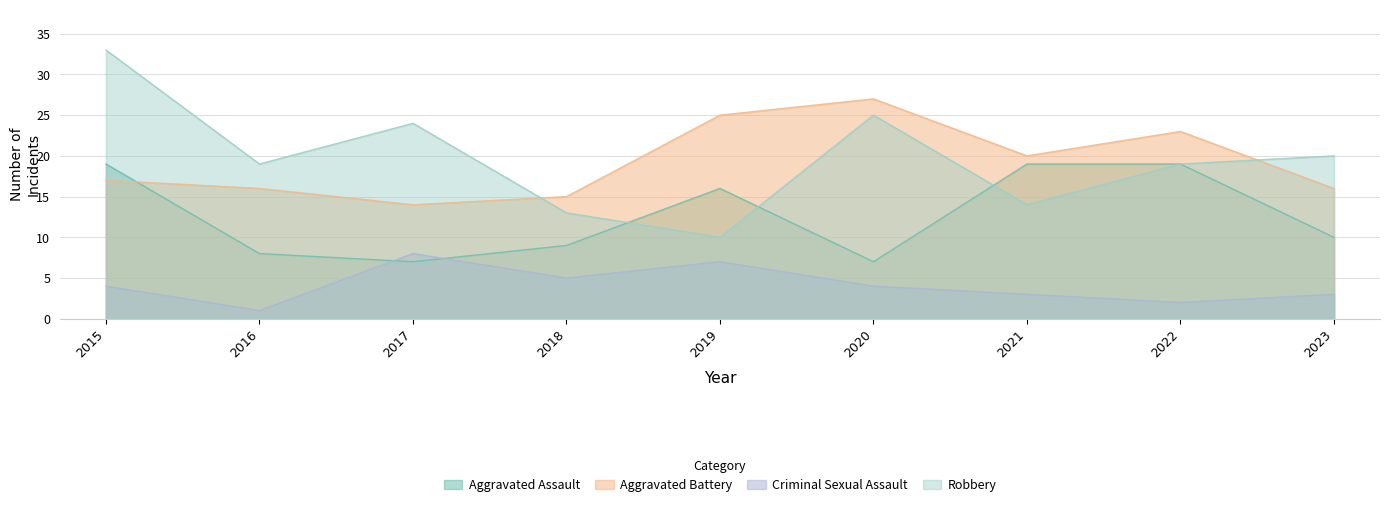

Which series has the largest total across all categories?

Robbery